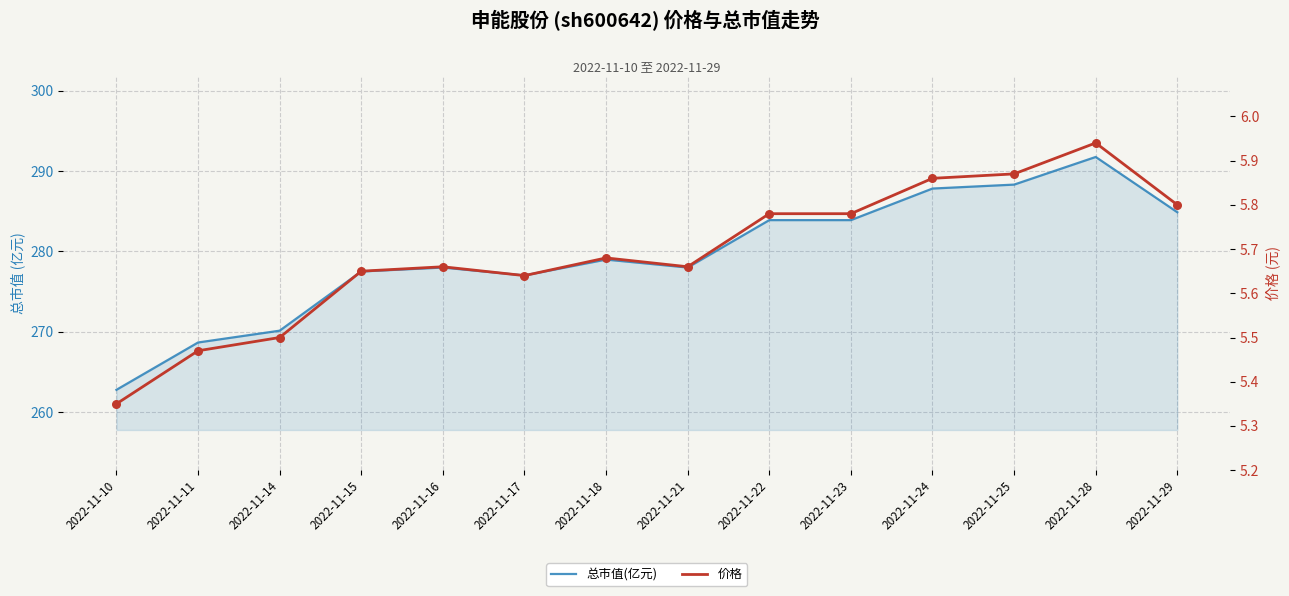

Which series contains the lowest Y value?

价格